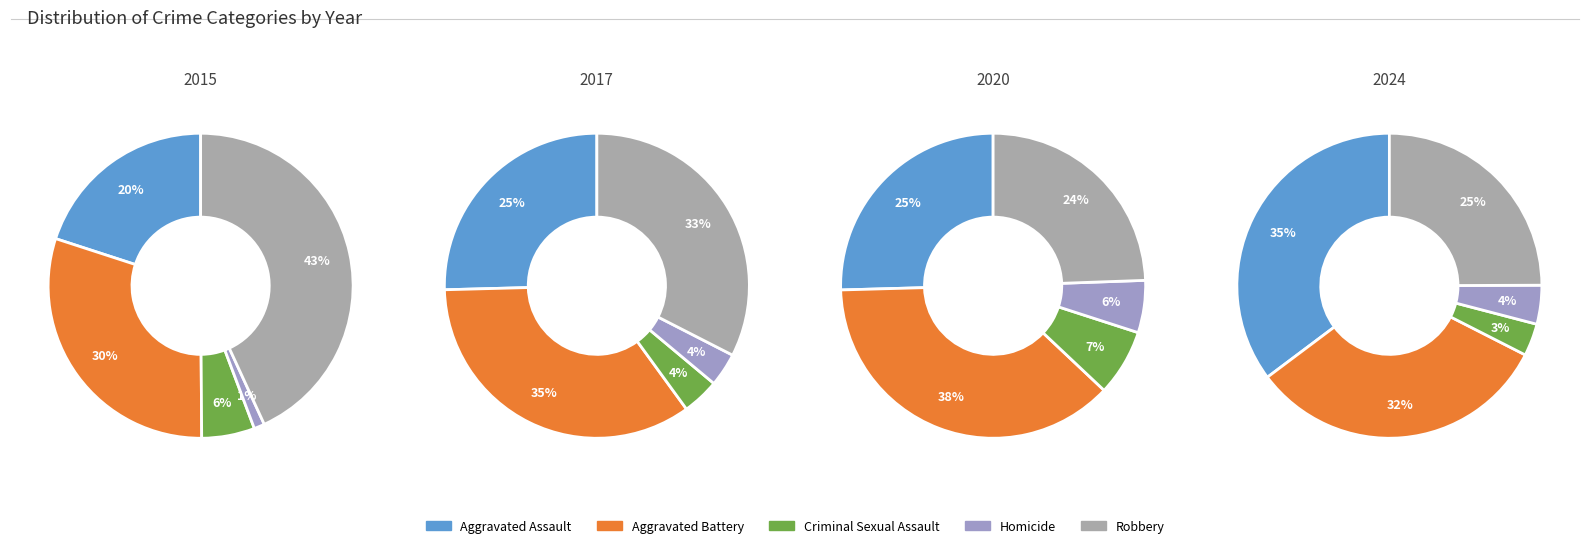

To the nearest percent, what is the combined percentage of Robbery and Homicide?

36%